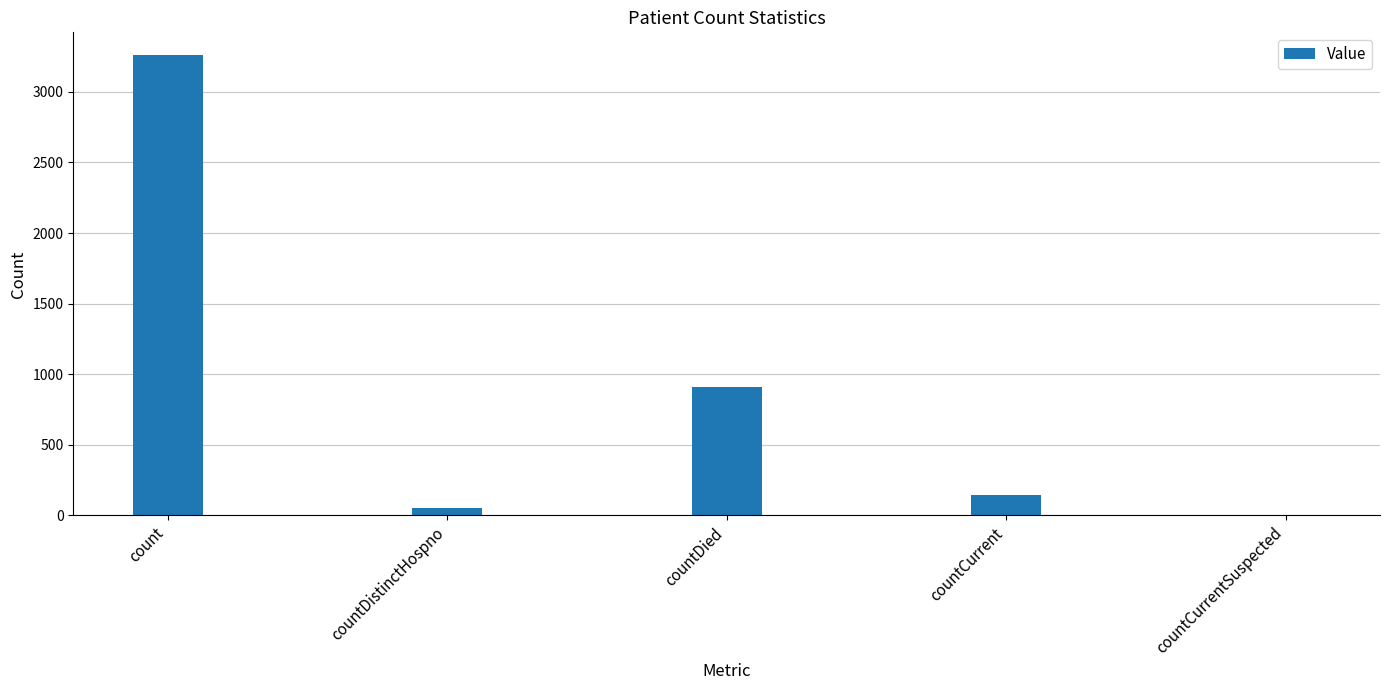

What is the approximate value at count?

3259